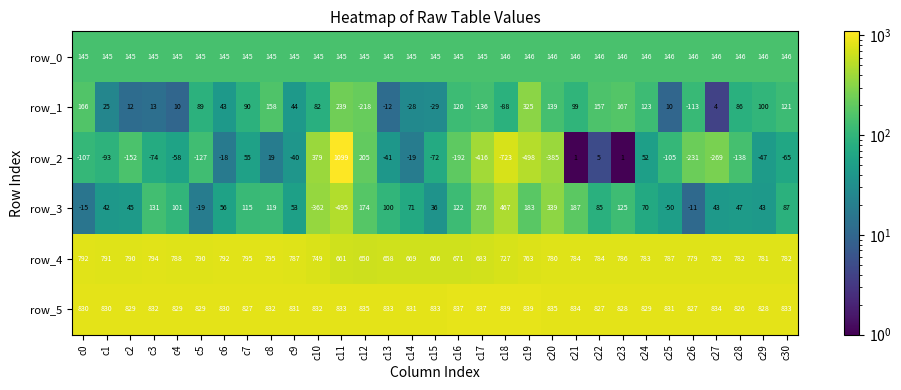

Which series has the widest spread of values?

row_2